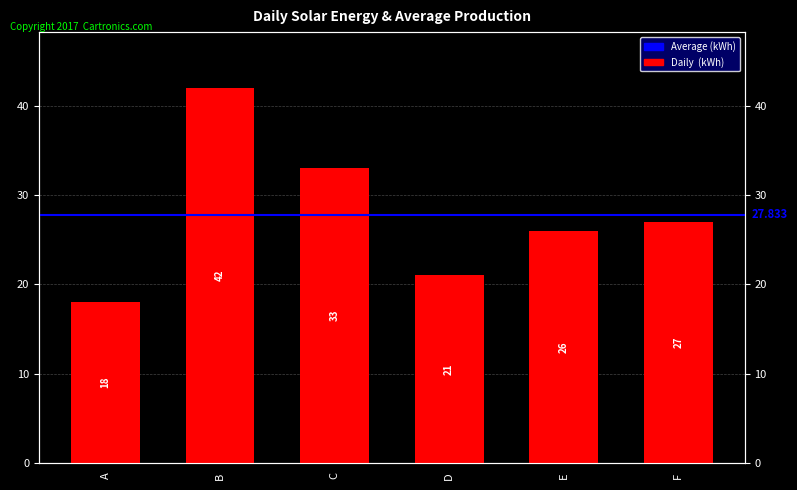

Rank the categories by value from lowest to highest.

A, D, E, F, C, B